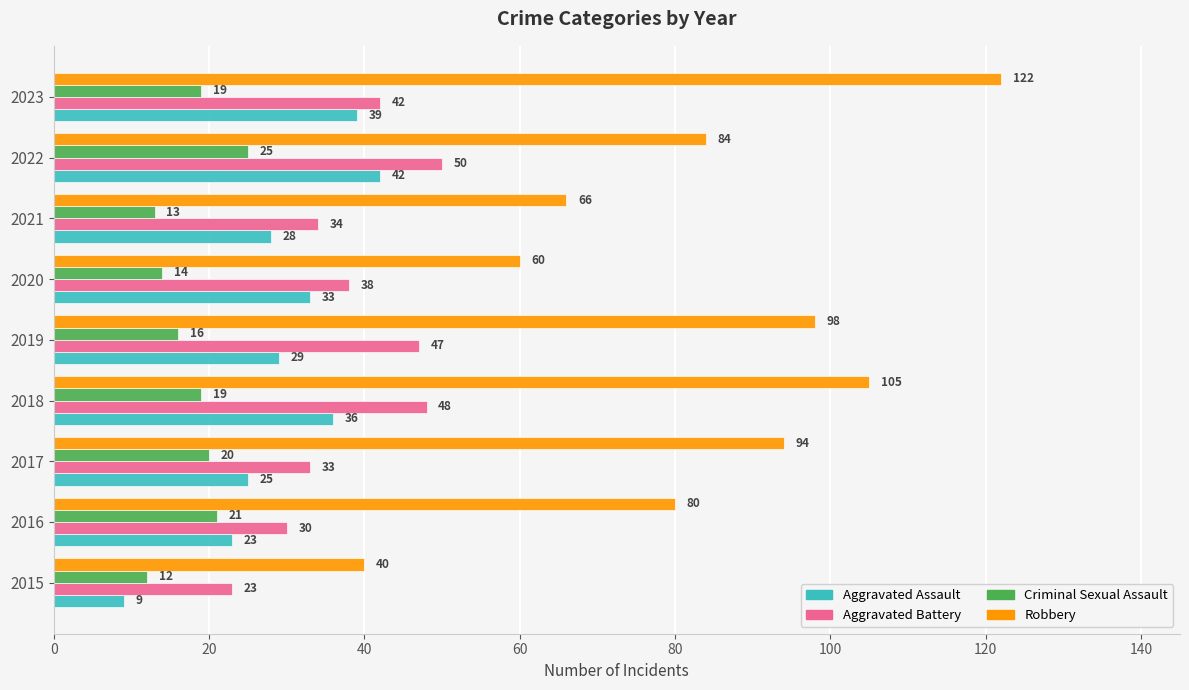

Read the Criminal Sexual Assault value at 2019.

16